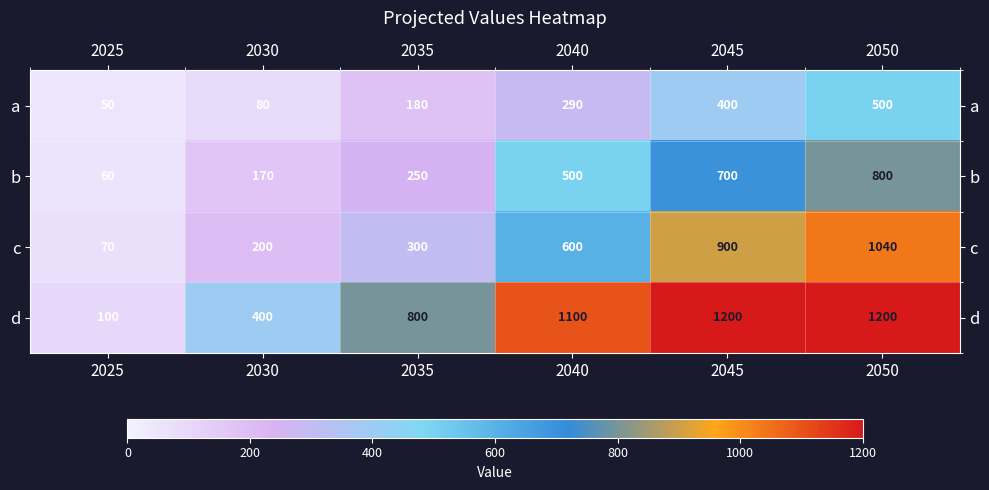

At how many categories does at least one series exceed 884?

3